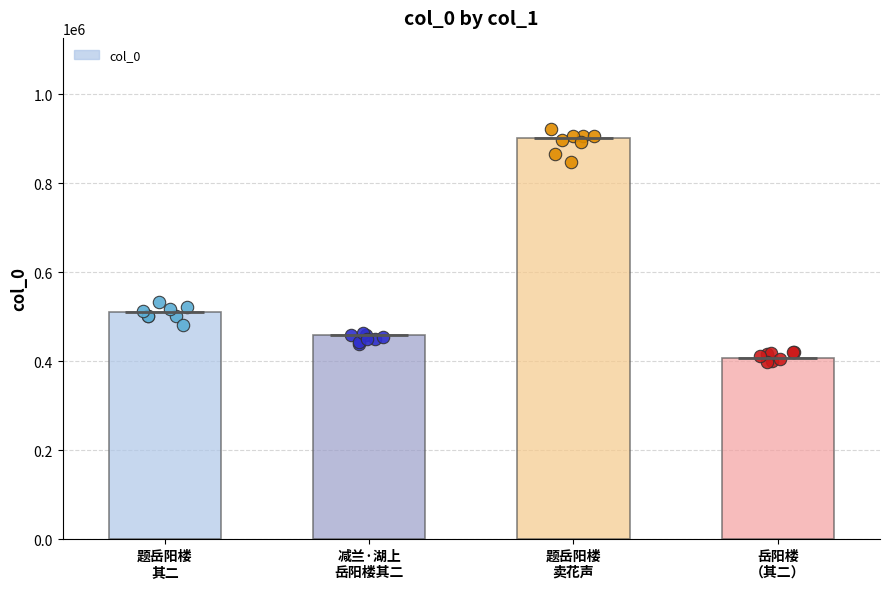

What is the ratio of the value at 岳阳楼
（其二） to the value at 题岳阳楼
其二?

0.8